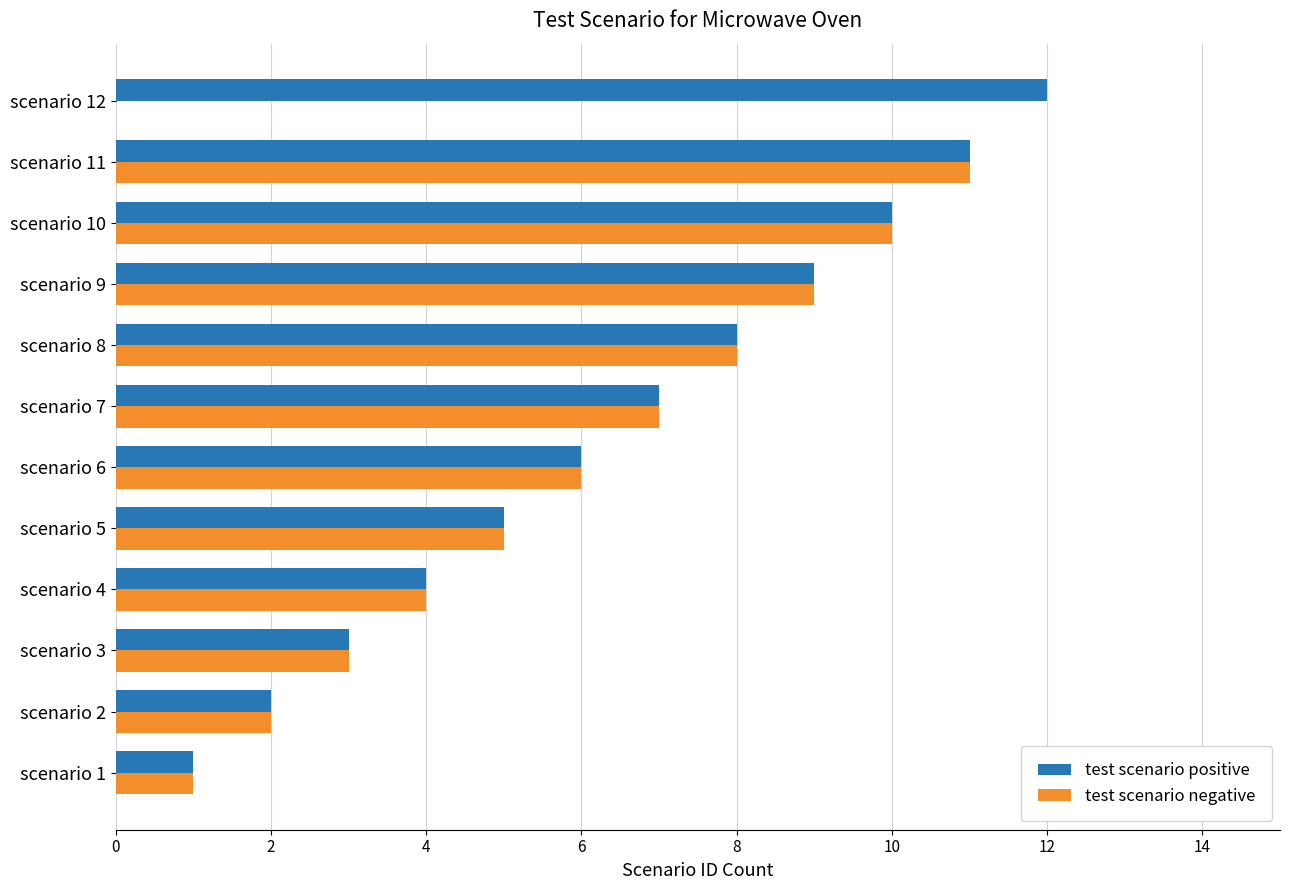

What are all the series names shown in the legend?

test scenario positive, test scenario negative